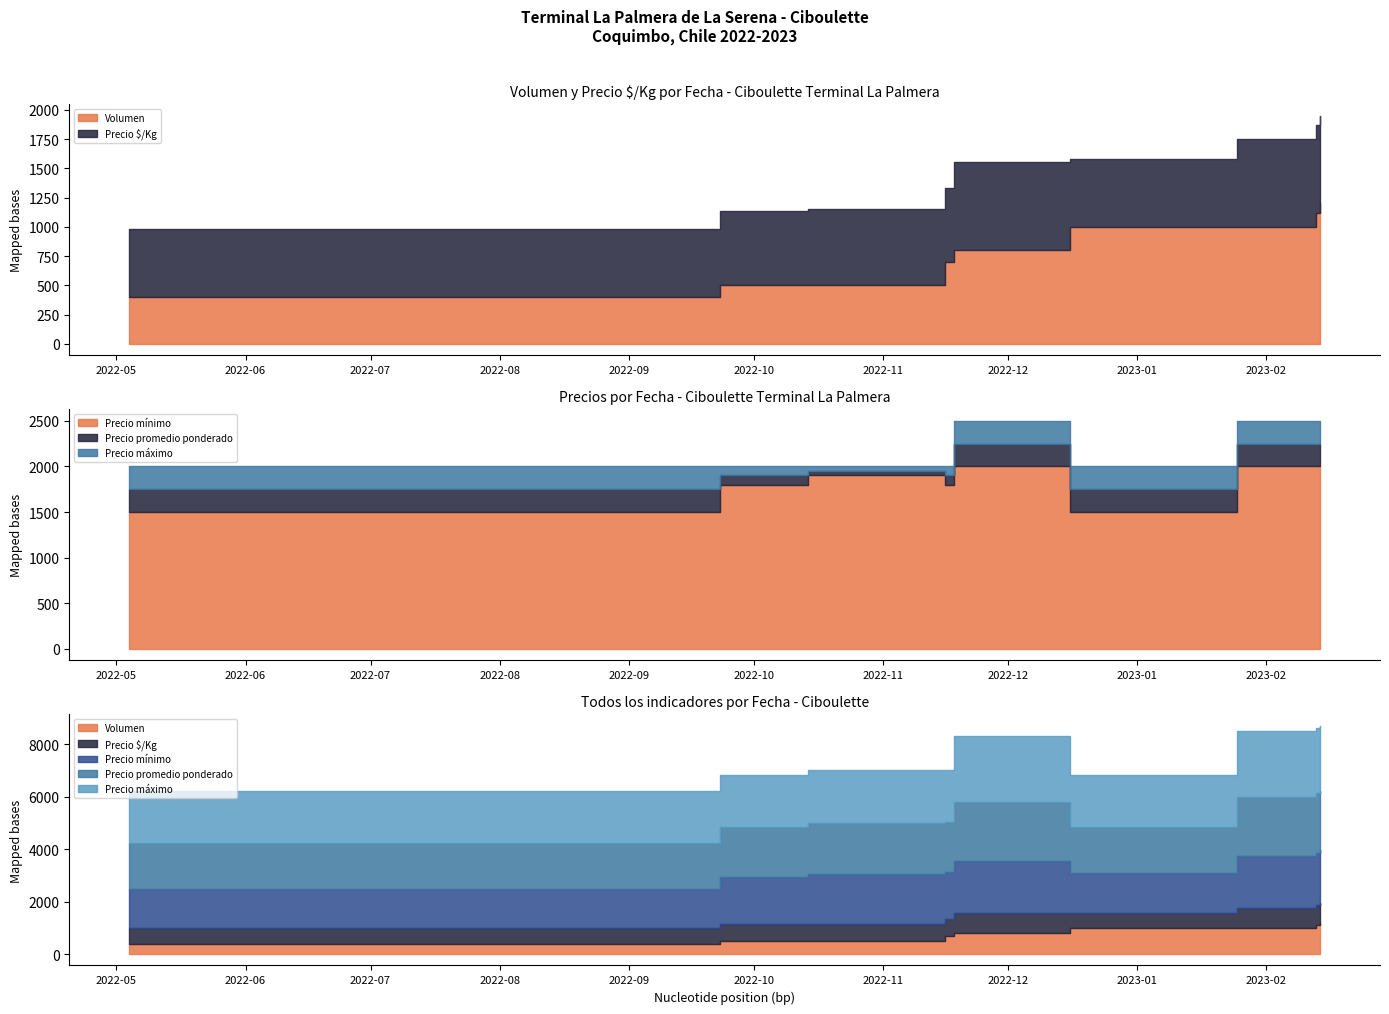

Is it true that Precio promedio ponderado equals 2880 at 2022-09-23?

False